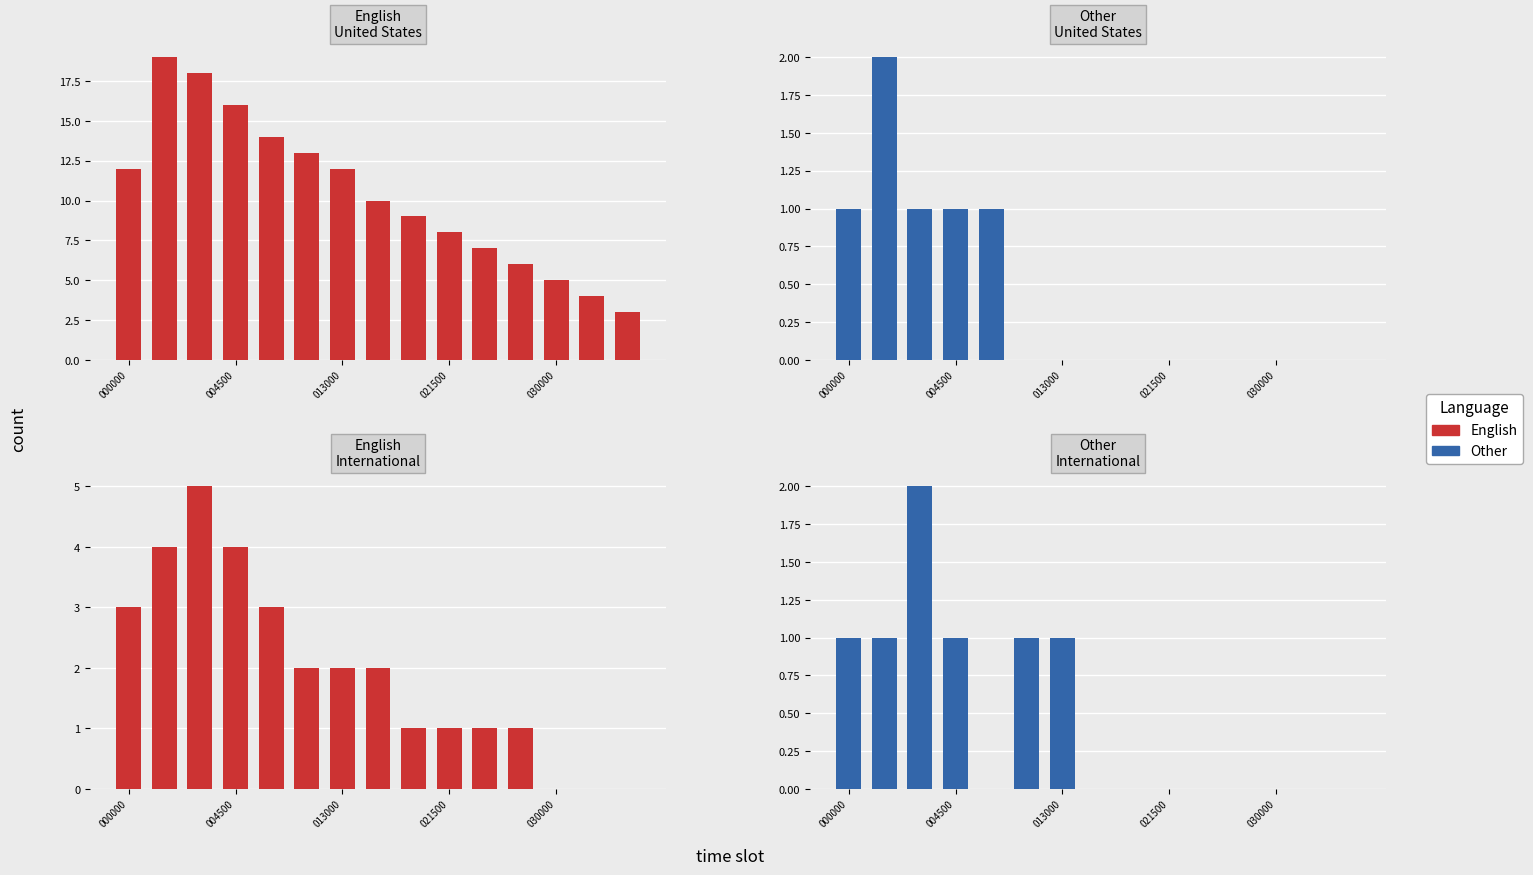

True or false: Other has a value of 0 at 11.

True